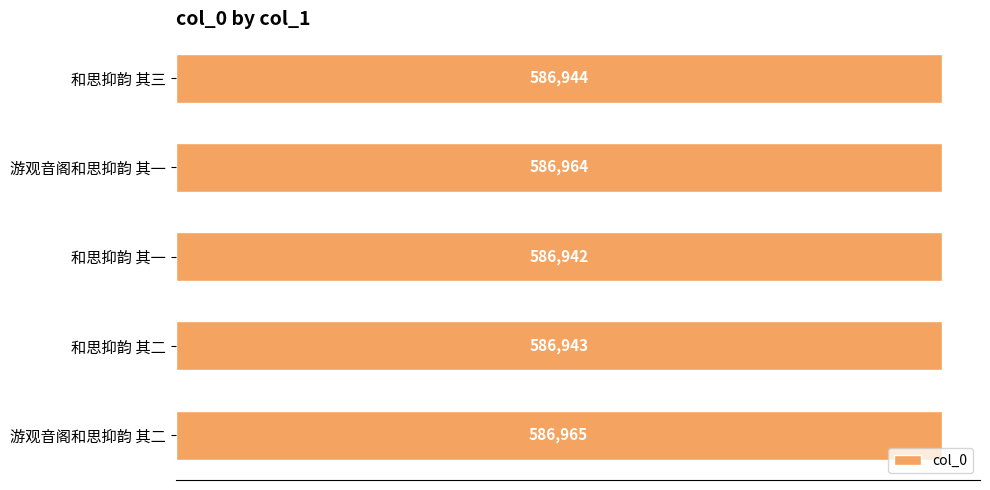

How many values are below 586944?

2